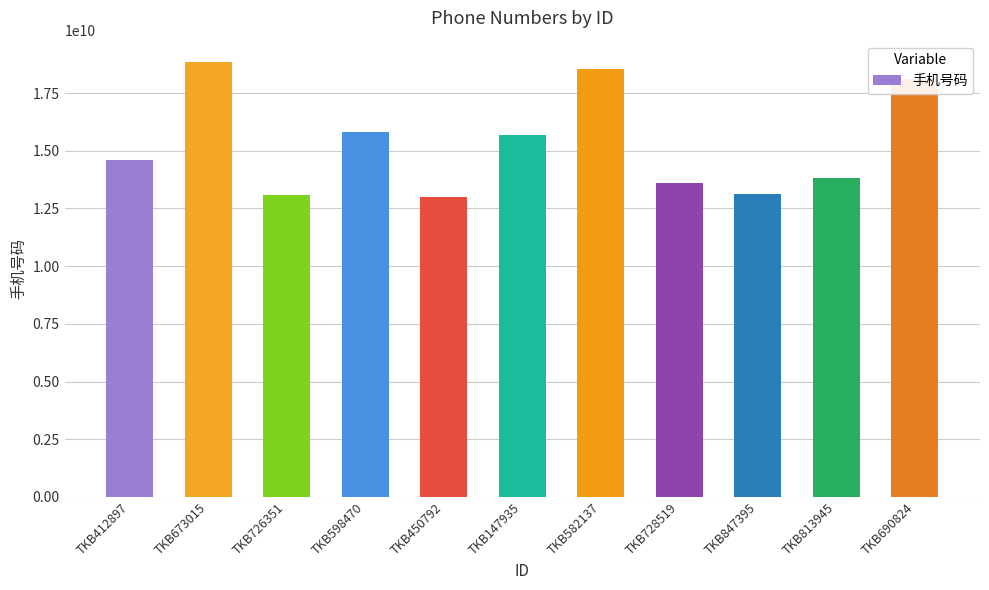

What is the smallest value displayed?

13008050807